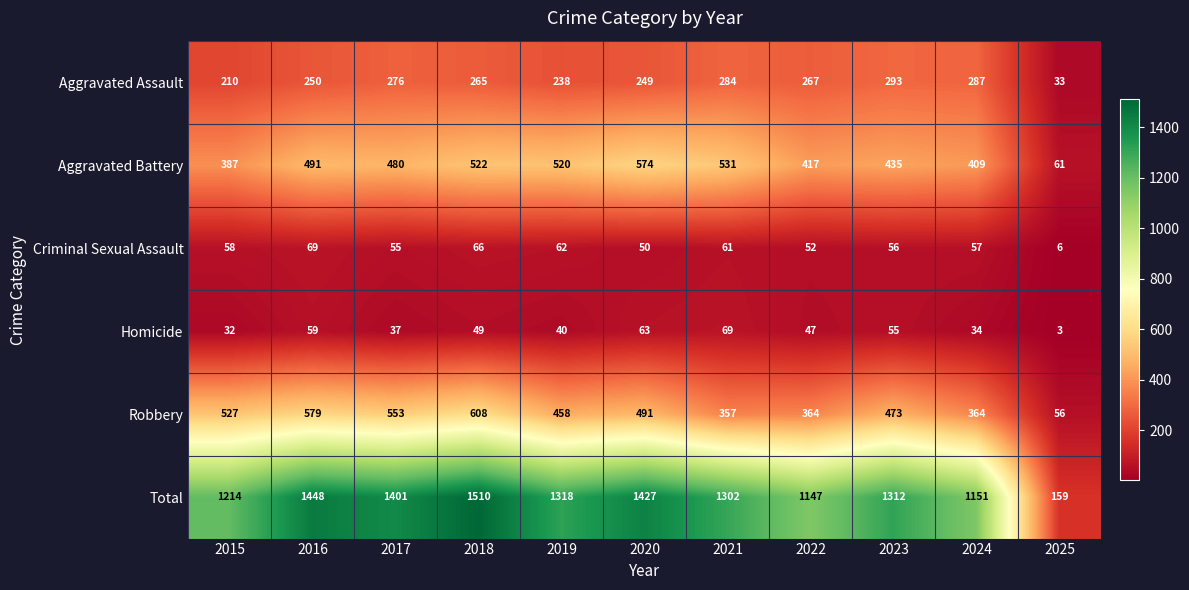

At which label does Robbery first exceed 473?

2015